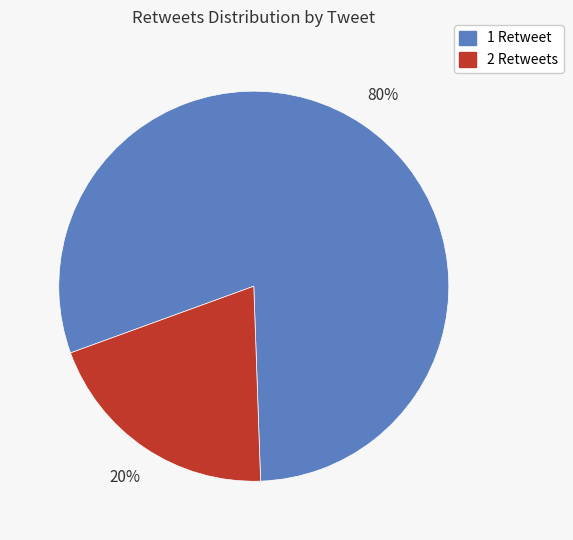

To the nearest percent, what is the average slice percentage?

50%